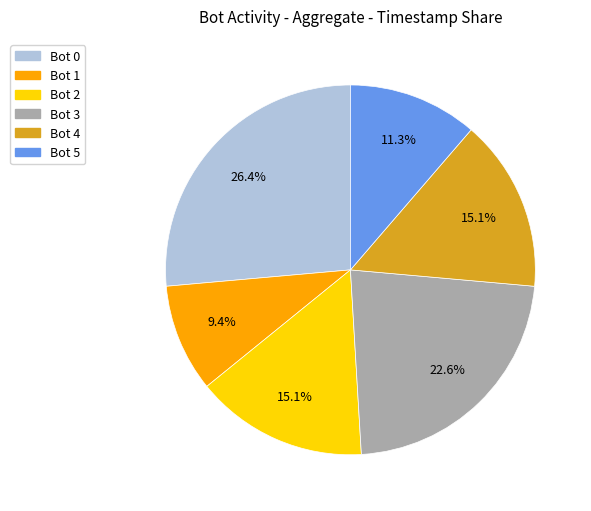

To the nearest percent, what is the combined percentage of Bot 1 and Bot 2?

25%